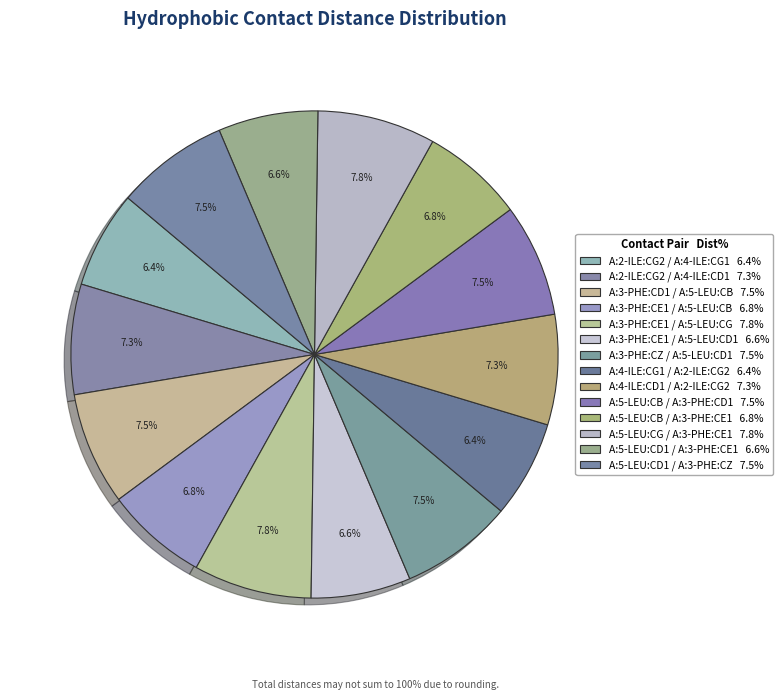

What is the smallest slice in the pie chart?

A:2-ILE:CG2 / A:4-ILE:CG1